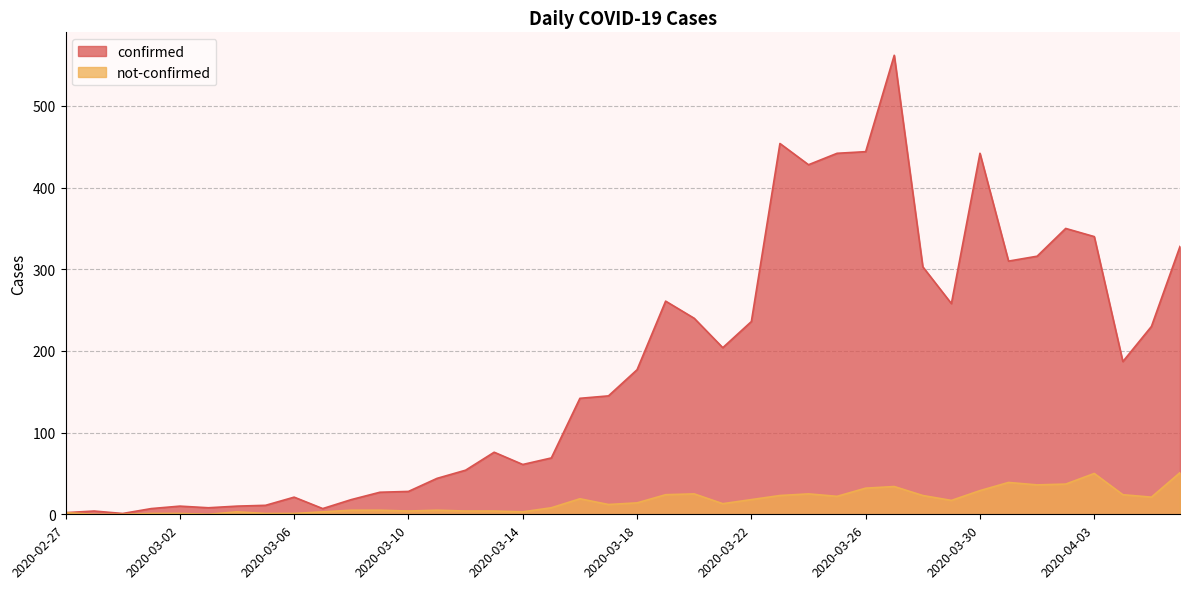

What is the difference between the highest and lowest values at 2020-03-28?

280